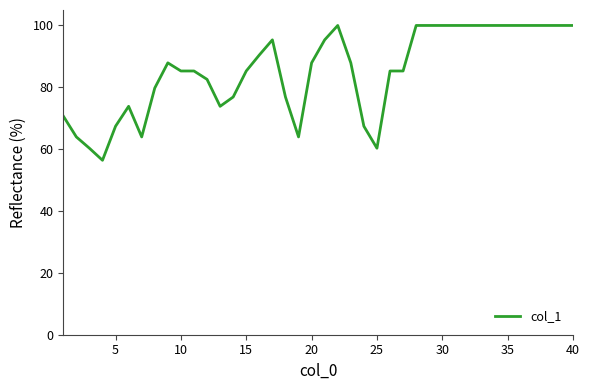

What is the greatest value displayed?

100.0